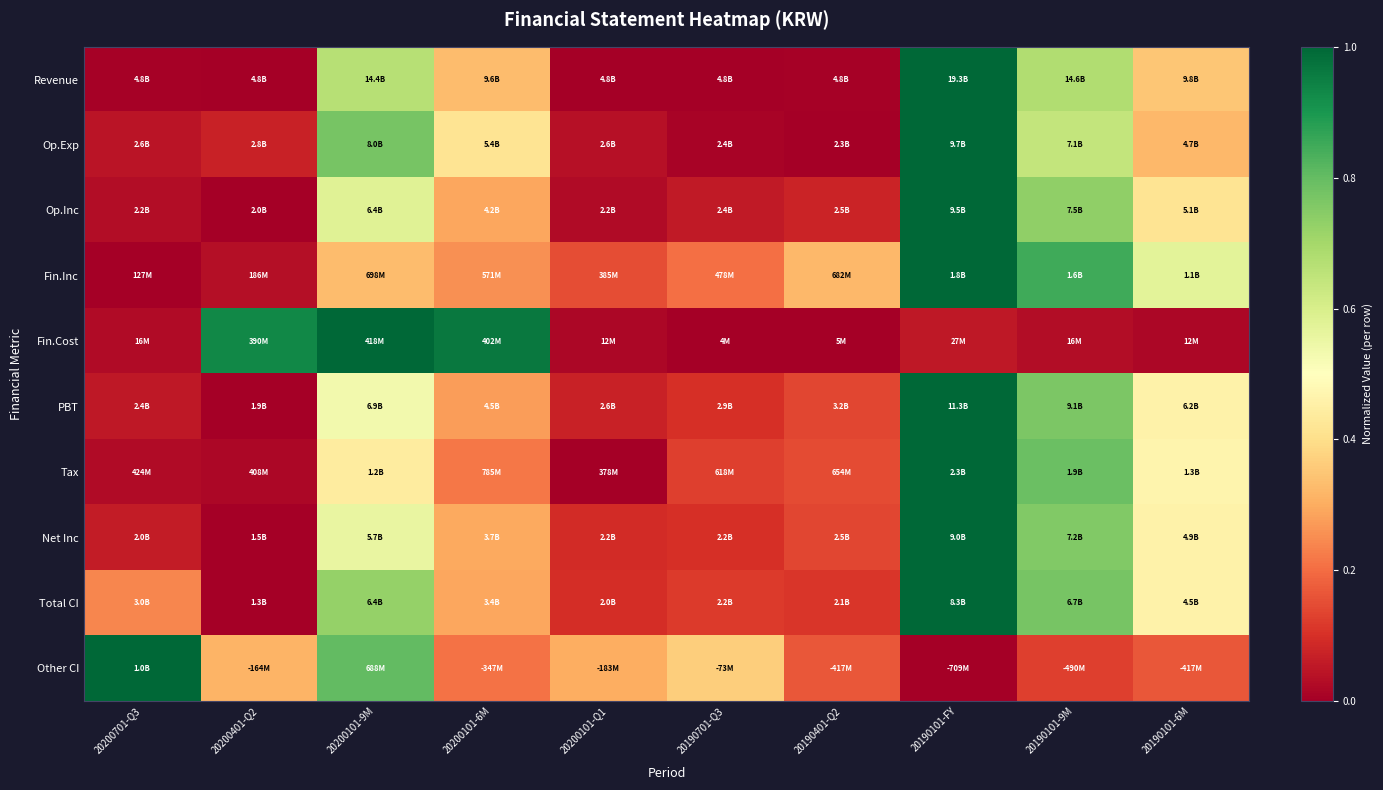

Reading left to right, extract all data points from this chart.

Revenue: 20200701-Q3=0.0	20200401-Q2=0.0	20200101-9M=0.7	20200101-6M=0.3	20200101-Q1=0.0	20190701-Q3=0.0	20190401-Q2=0.0	20190101-FY=1.0	20190101-9M=0.7	20190101-6M=0.3
Op.Exp: 20200701-Q3=0.0	20200401-Q2=0.1	20200101-9M=0.8	20200101-6M=0.4	20200101-Q1=0.0	20190701-Q3=0.0	20190401-Q2=0.0	20190101-FY=1.0	20190101-9M=0.6	20190101-6M=0.3
Op.Inc: 20200701-Q3=0.0	20200401-Q2=0.0	20200101-9M=0.6	20200101-6M=0.3	20200101-Q1=0.0	20190701-Q3=0.1	20190401-Q2=0.1	20190101-FY=1.0	20190101-9M=0.7	20190101-6M=0.4
Fin.Inc: 20200701-Q3=0.0	20200401-Q2=0.0	20200101-9M=0.3	20200101-6M=0.3	20200101-Q1=0.1	20190701-Q3=0.2	20190401-Q2=0.3	20190101-FY=1.0	20190101-9M=0.9	20190101-6M=0.6
Fin.Cost: 20200701-Q3=0.0	20200401-Q2=0.9	20200101-9M=1.0	20200101-6M=1.0	20200101-Q1=0.0	20190701-Q3=0.0	20190401-Q2=0.0	20190101-FY=0.1	20190101-9M=0.0	20190101-6M=0.0
PBT: 20200701-Q3=0.1	20200401-Q2=0.0	20200101-9M=0.5	20200101-6M=0.3	20200101-Q1=0.1	20190701-Q3=0.1	20190401-Q2=0.1	20190101-FY=1.0	20190101-9M=0.8	20190101-6M=0.5
Tax: 20200701-Q3=0.0	20200401-Q2=0.0	20200101-9M=0.4	20200101-6M=0.2	20200101-Q1=0.0	20190701-Q3=0.1	20190401-Q2=0.1	20190101-FY=1.0	20190101-9M=0.8	20190101-6M=0.5
Net Inc: 20200701-Q3=0.1	20200401-Q2=0.0	20200101-9M=0.6	20200101-6M=0.3	20200101-Q1=0.1	20190701-Q3=0.1	20190401-Q2=0.1	20190101-FY=1.0	20190101-9M=0.8	20190101-6M=0.5
Total CI: 20200701-Q3=0.2	20200401-Q2=0.0	20200101-9M=0.7	20200101-6M=0.3	20200101-Q1=0.1	20190701-Q3=0.1	20190401-Q2=0.1	20190101-FY=1.0	20190101-9M=0.8	20190101-6M=0.5
Other CI: 20200701-Q3=1.0	20200401-Q2=0.3	20200101-9M=0.8	20200101-6M=0.2	20200101-Q1=0.3	20190701-Q3=0.4	20190401-Q2=0.2	20190101-FY=0.0	20190101-9M=0.1	20190101-6M=0.2